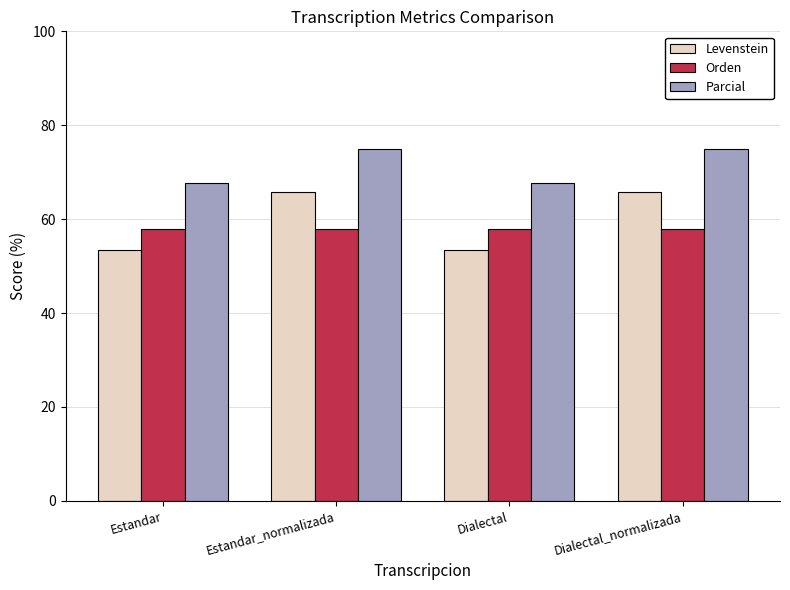

What is the highest value of the Parcial series?

75.0